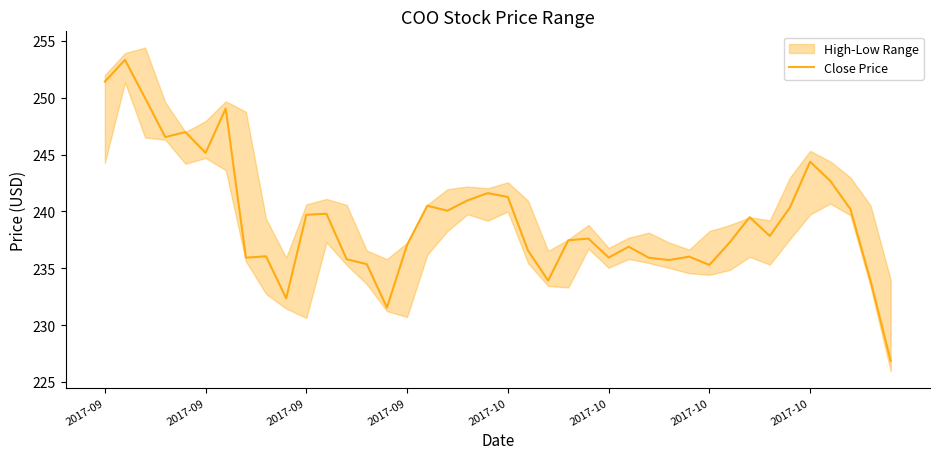

Where is the data nearest to the value 240?

17